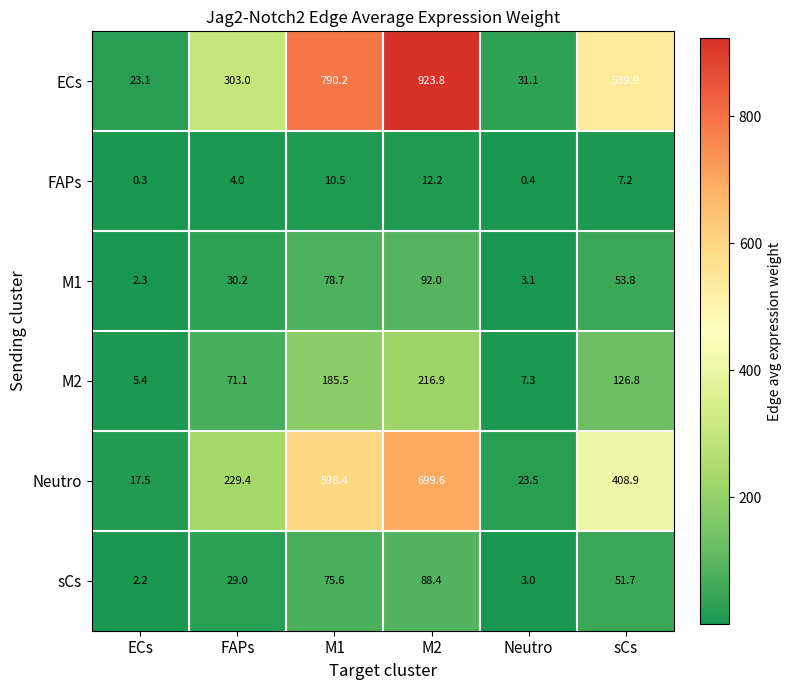

Rank the categories by Neutro value from lowest to highest.

ECs, Neutro, FAPs, sCs, M1, M2